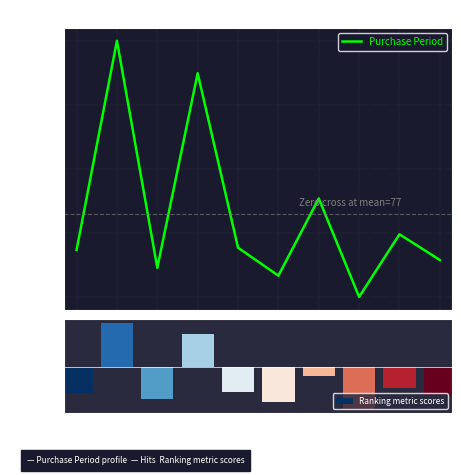

What is the sum of all Purchase Period values?

767